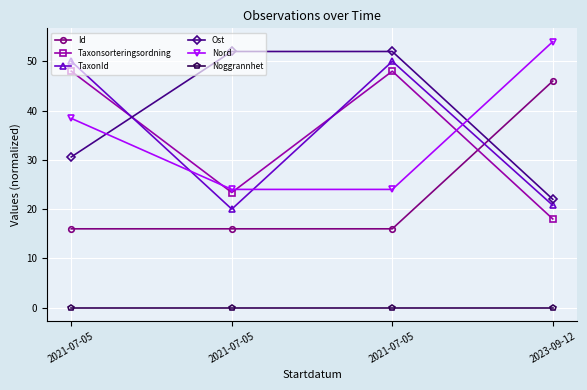

List the labels in order of Noggrannhet value, largest first.

2021-07-05, 2021-07-05, 2021-07-05, 2023-09-12